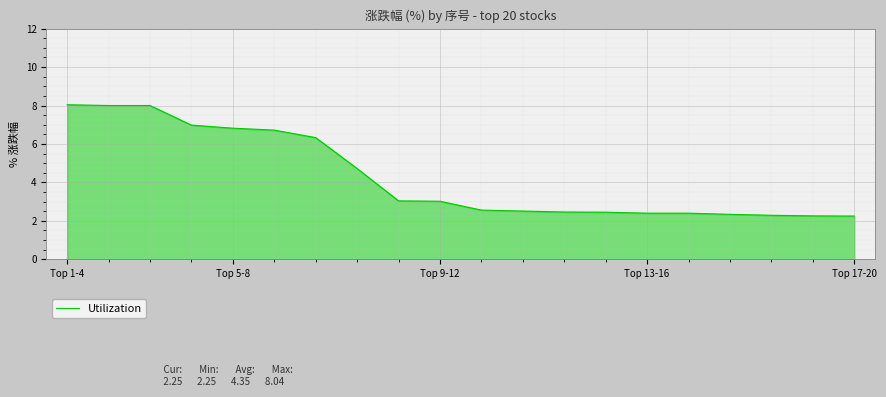

What is the maximum value shown in the chart?

8.0